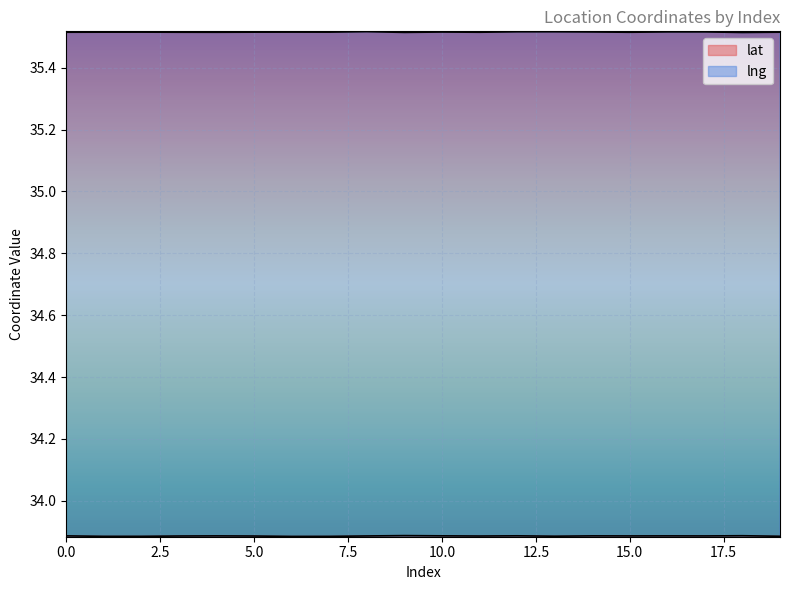

How many lines are shown in the chart?

2